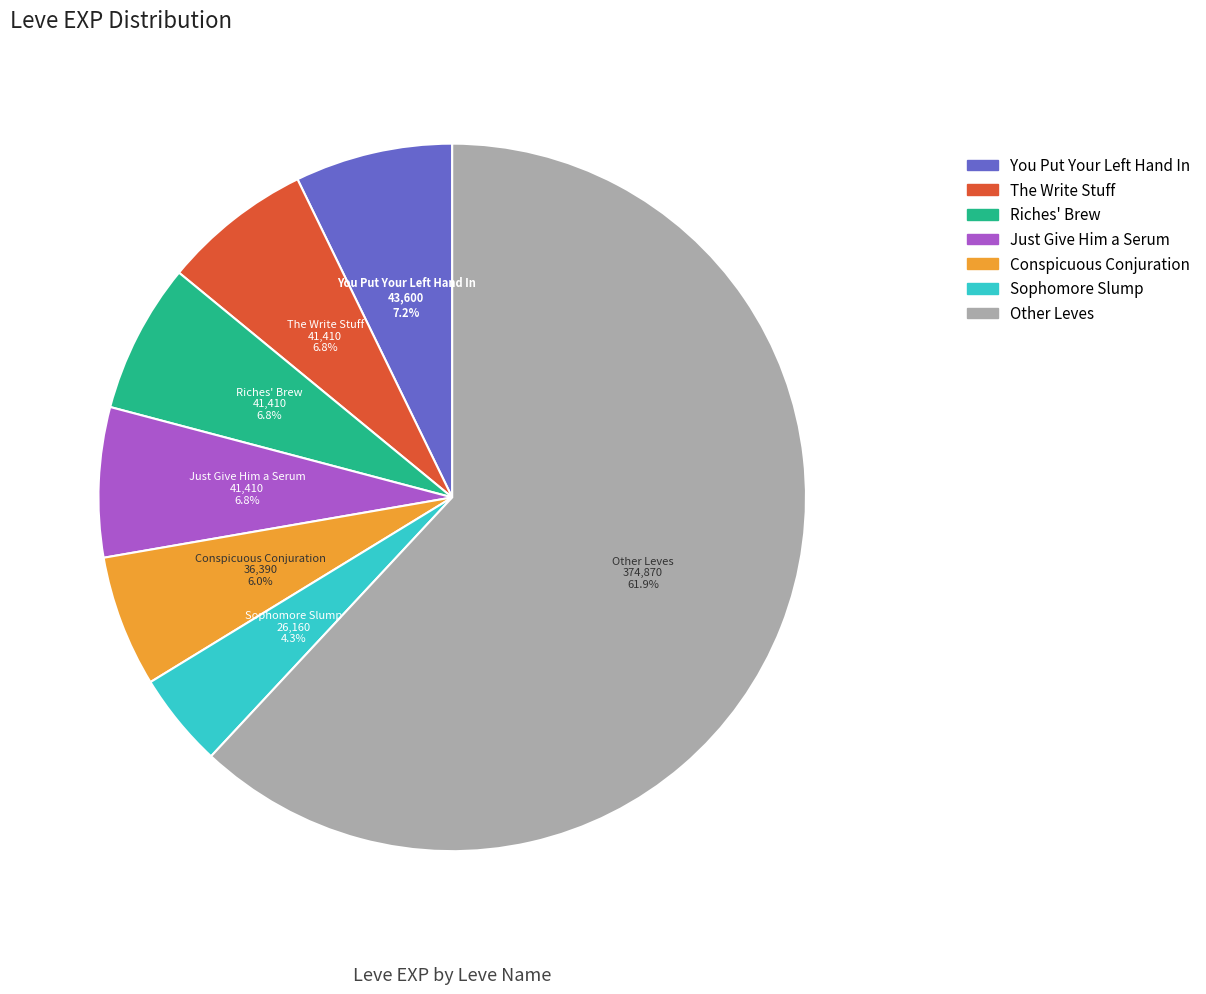

To the nearest percent, what is the difference between the largest and smallest slice percentages?

58%